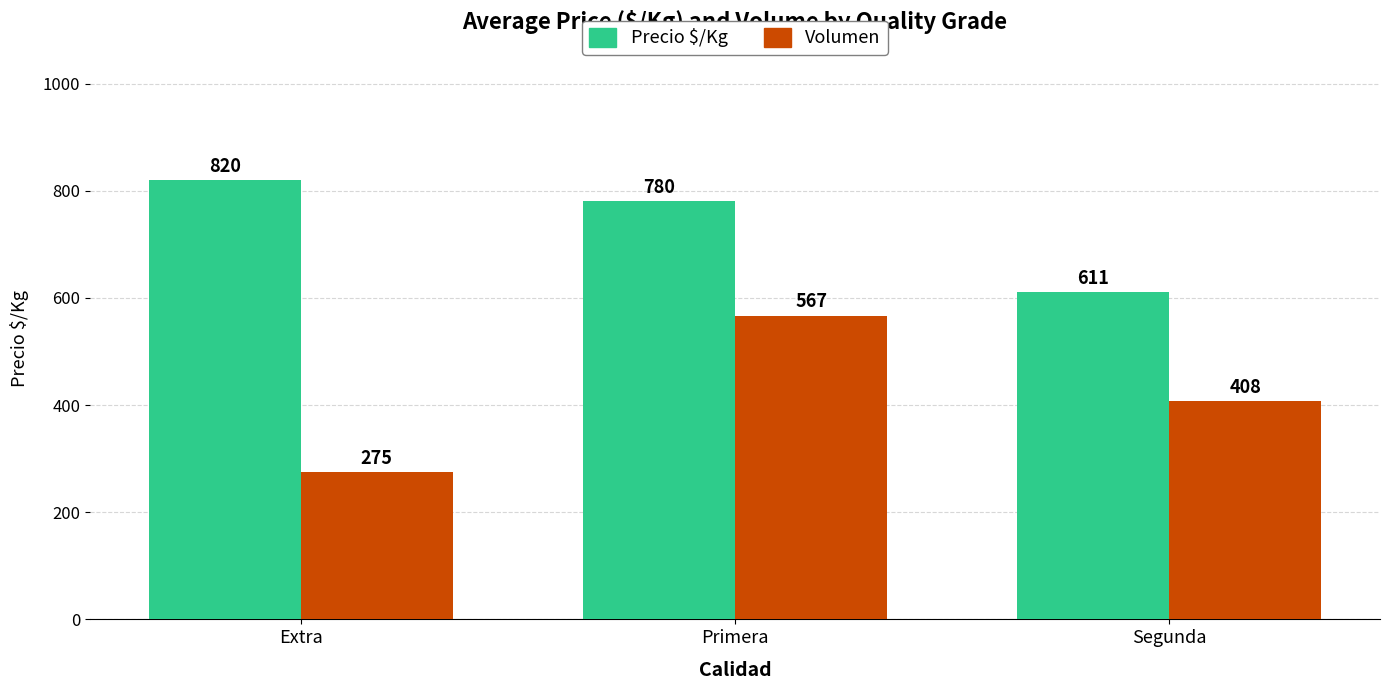

How many bars are there in each group?

2